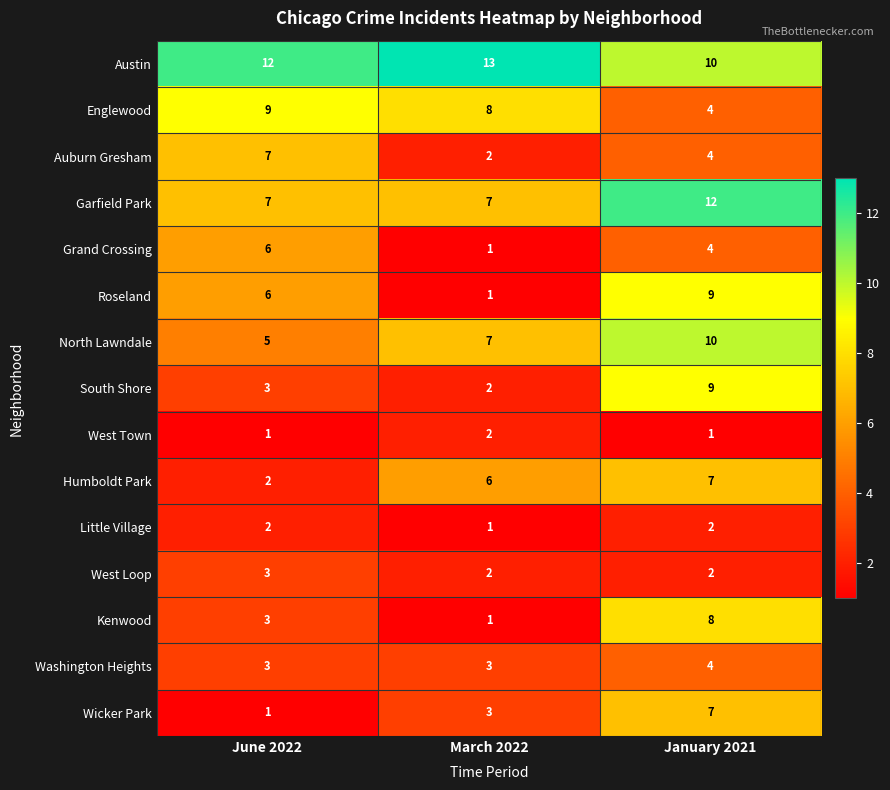

Rank the categories by Auburn Gresham value from lowest to highest.

March 2022, January 2021, June 2022